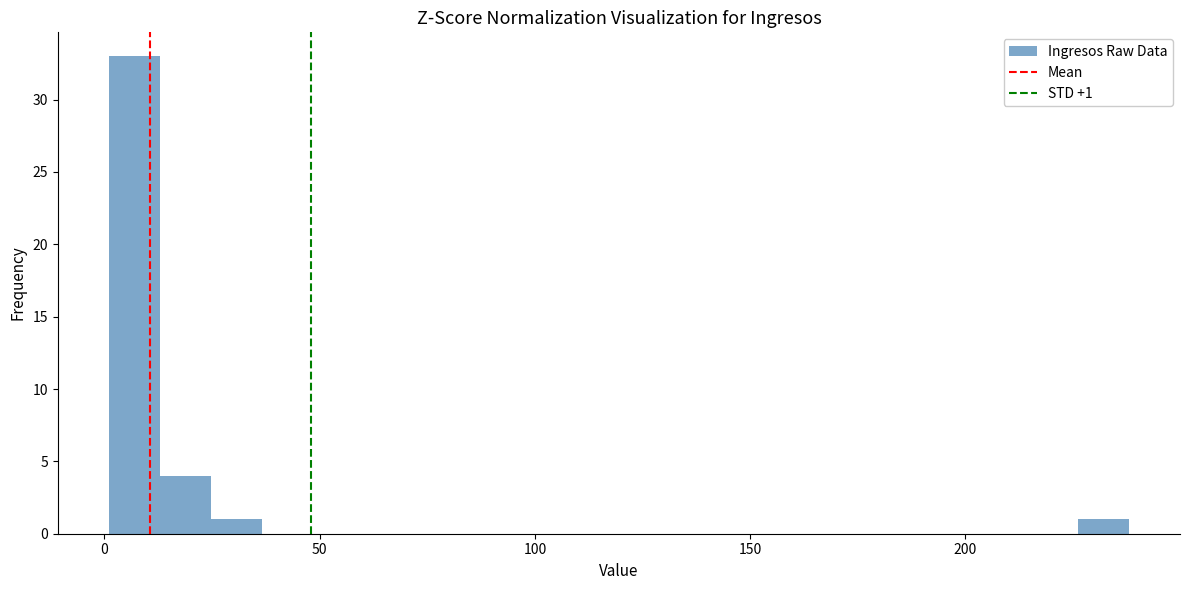

Read against the x-axis, roughly where is the centre of the tallest bar?

5